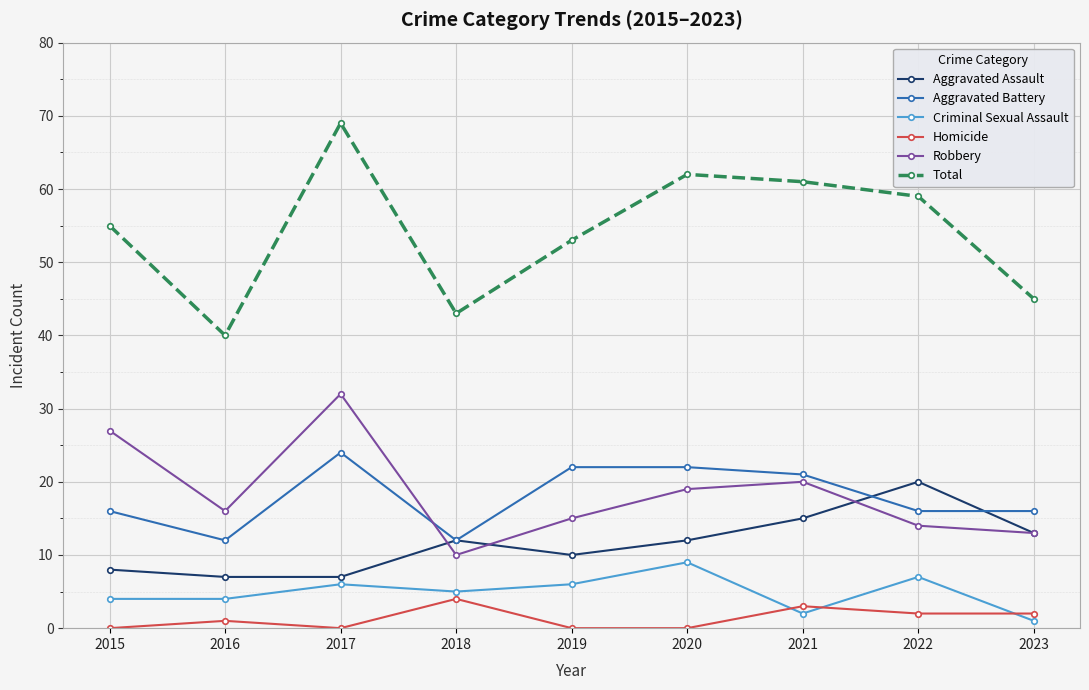

How many data points does each series have?

9